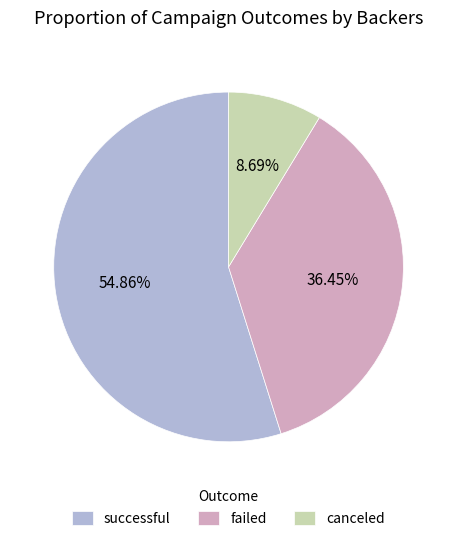

To the nearest percent, what percentage of the pie is failed?

36%